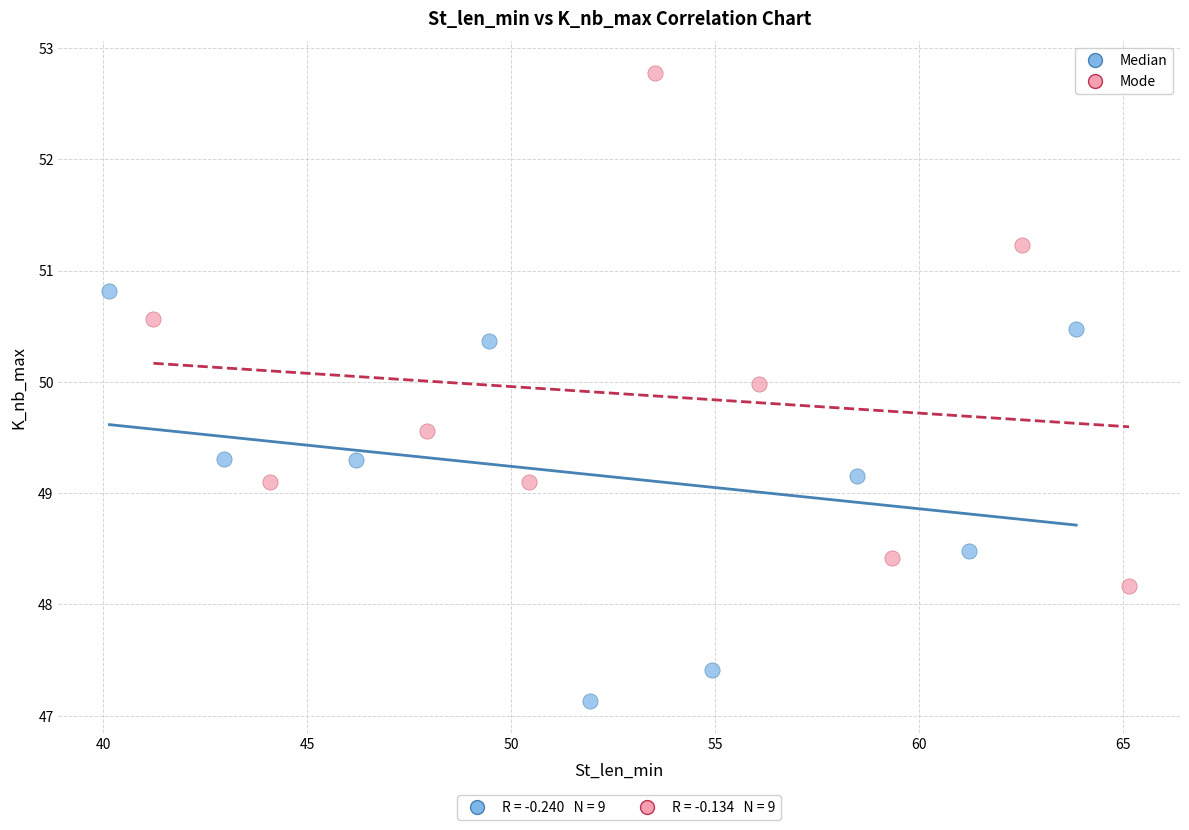

Which series reaches the minimum Y coordinate?

Median